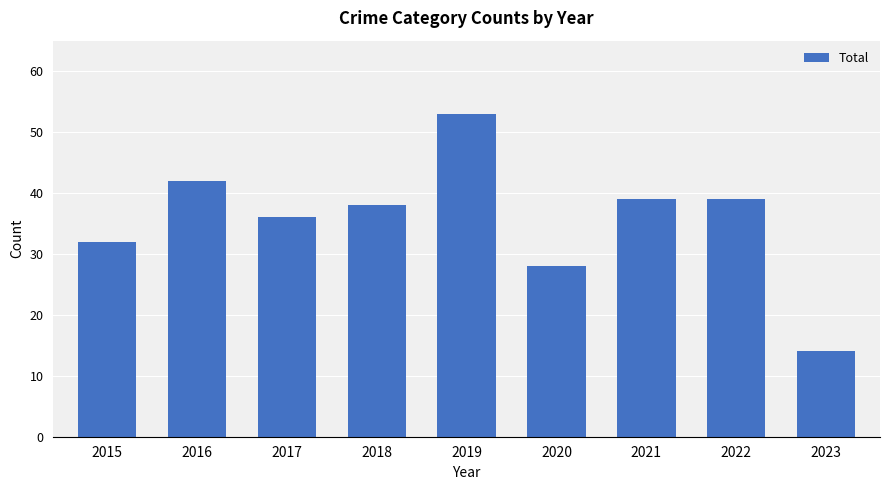

Is it true that the value at 2021 is 39?

True